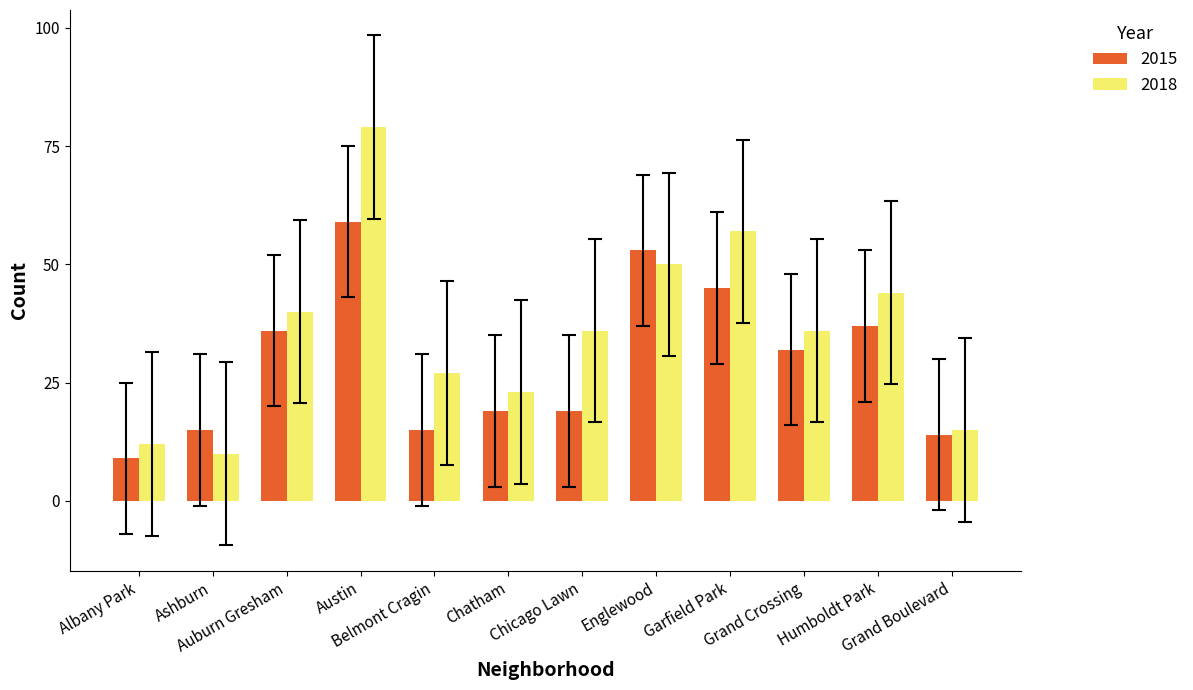

Rank the series by their average value, from highest to lowest.

2018, 2015